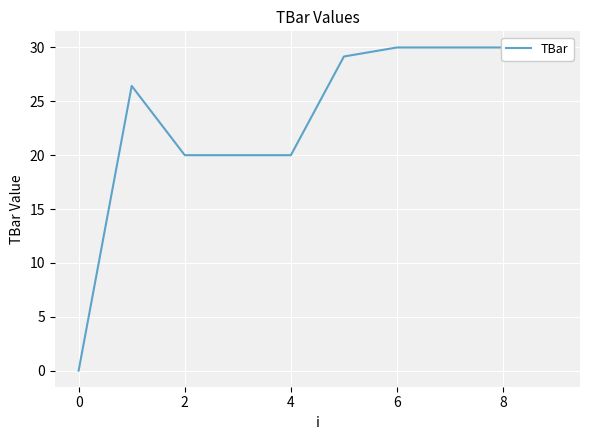

What is the greatest value displayed?

30.0